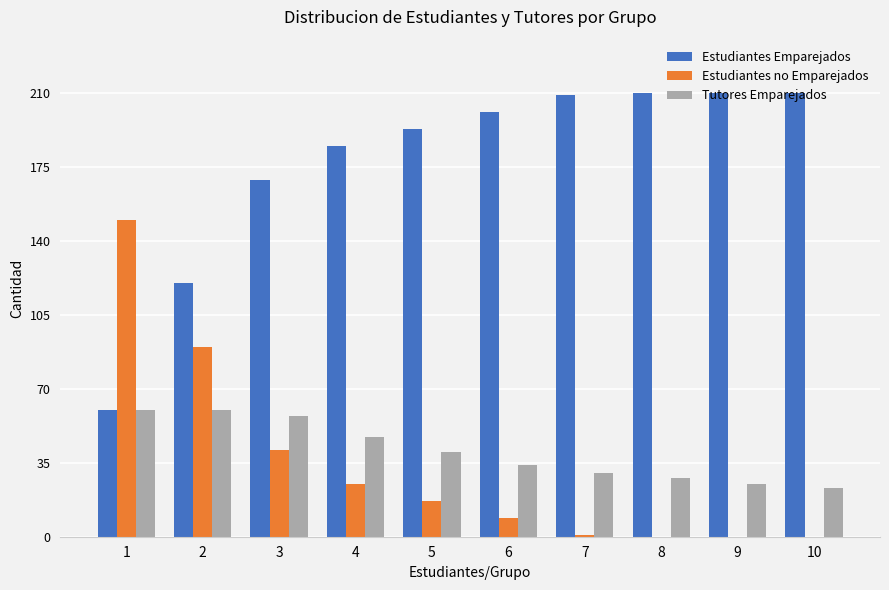

Which series has the largest total across all categories?

Estudiantes Emparejados